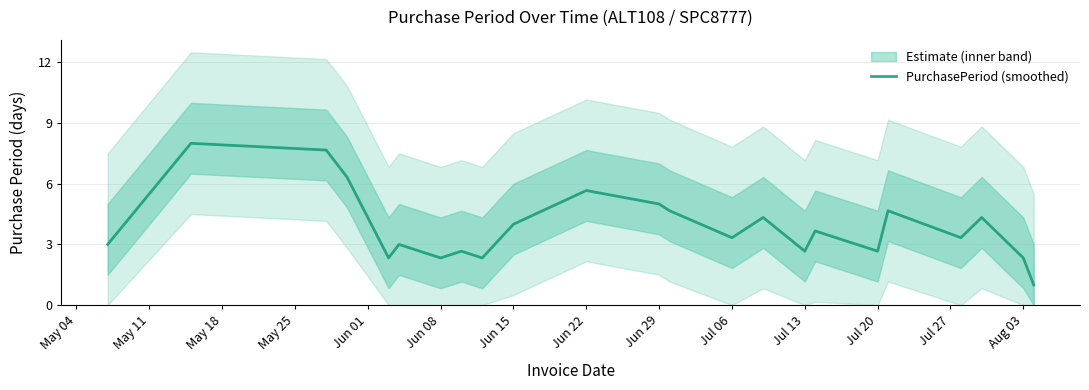

Is it true that PurchasePeriod (smoothed) equals 2.7 at Jul 13?

True